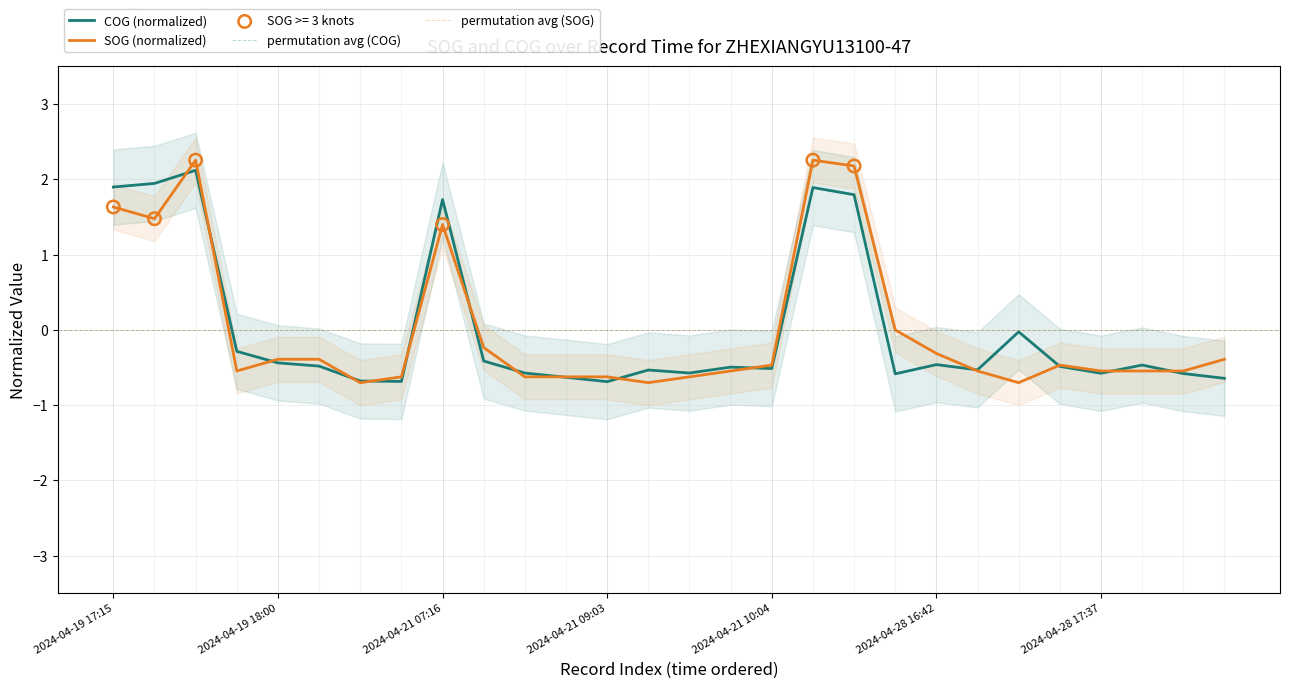

Is the value of SOG at 2024-04-21 07:16 greater than the value of COG at 2024-04-28 17:44?

Yes